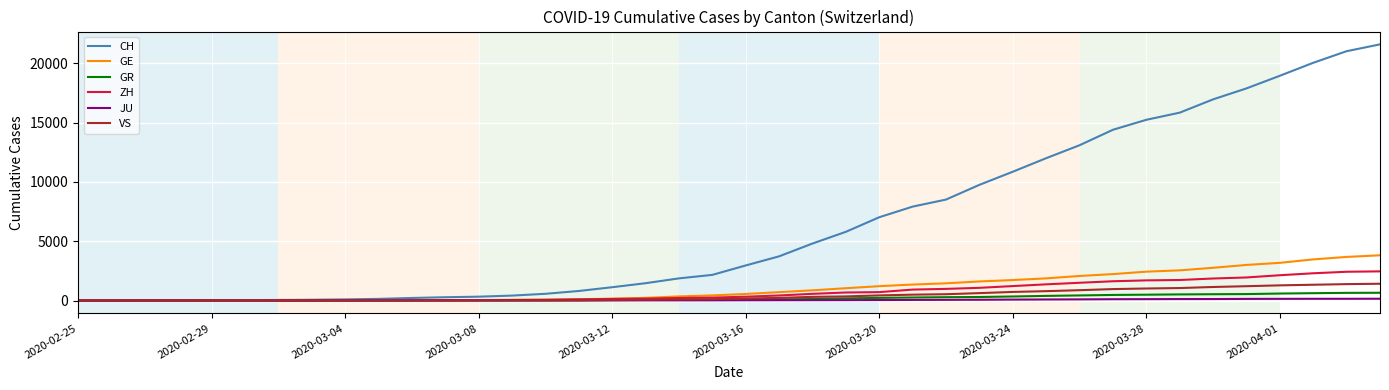

What is the maximum value shown in the chart?

21593